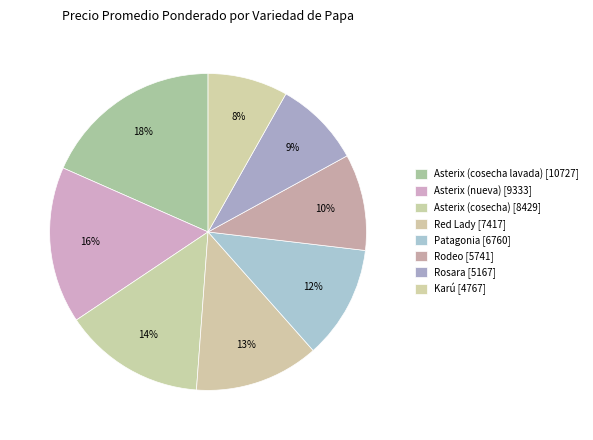

The Patagonia slice represents 12% of the pie. True or false?

True